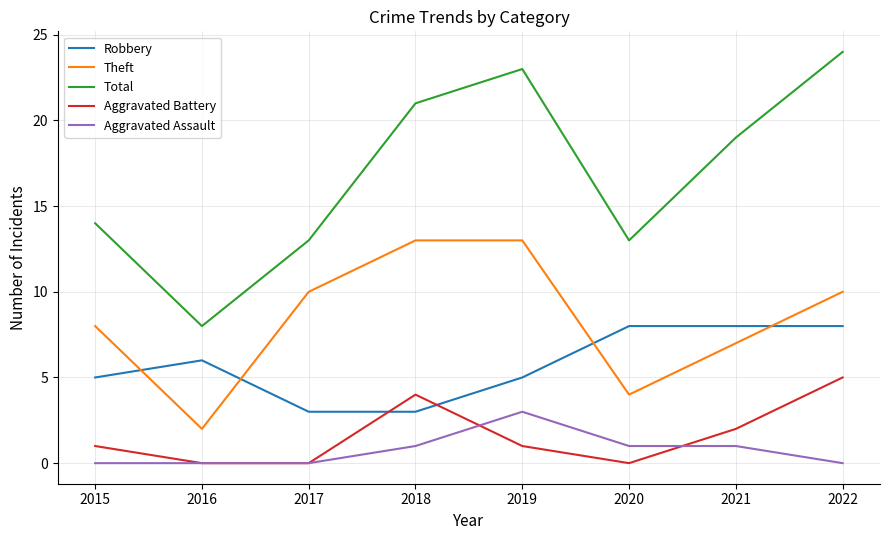

Is it true that Theft equals 10 at 2017?

True